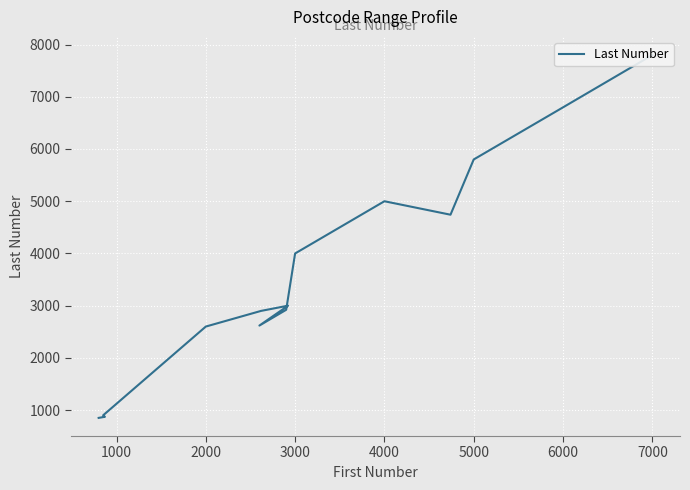

What is the value of the 3rd point from the left?

899